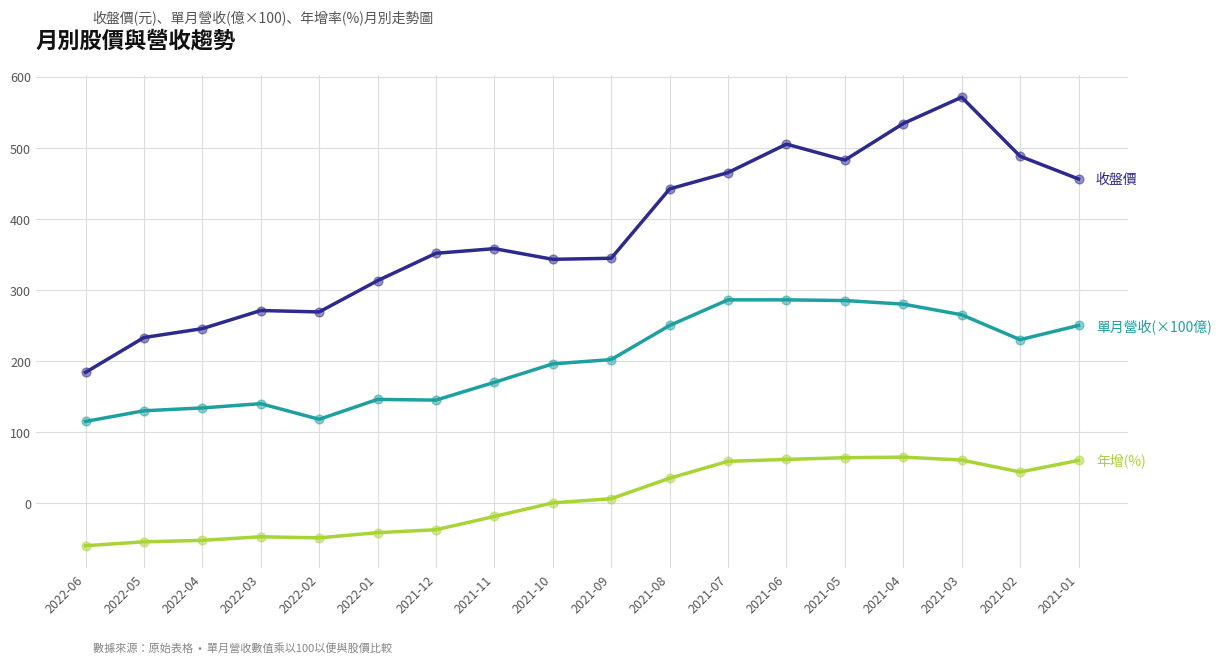

At which category is the sum across all series the highest?

2021-03